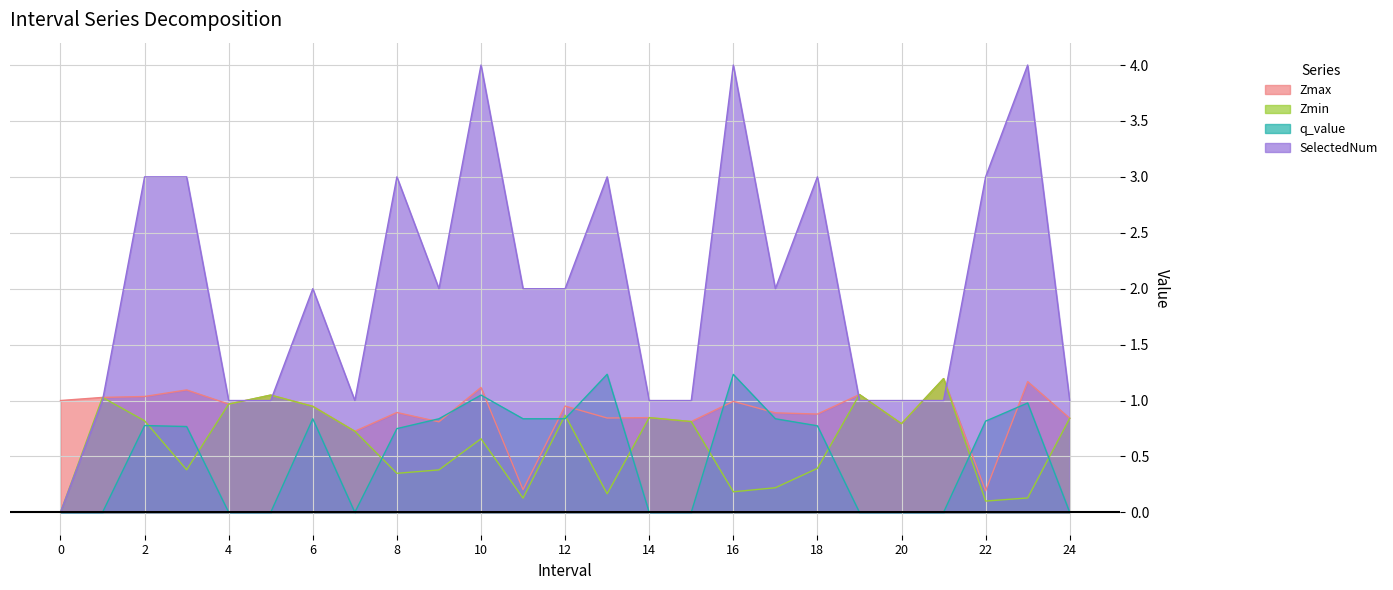

At which category does q_value reach its first local peak?

2